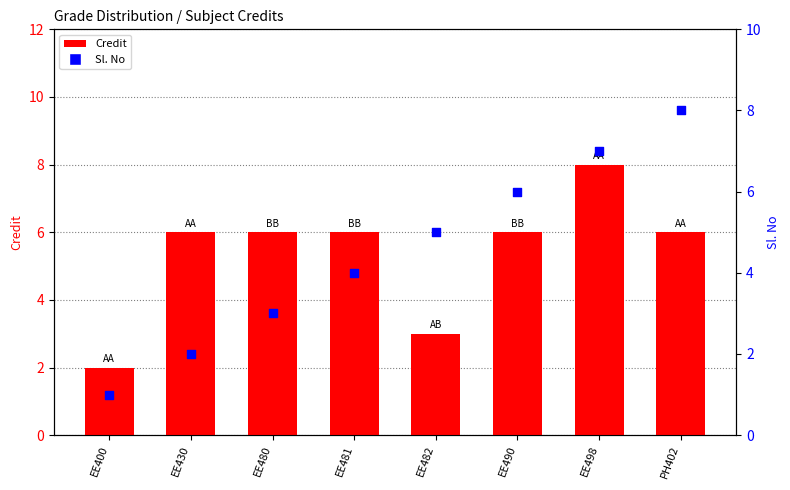

Which series reaches the maximum Y coordinate?

Credit